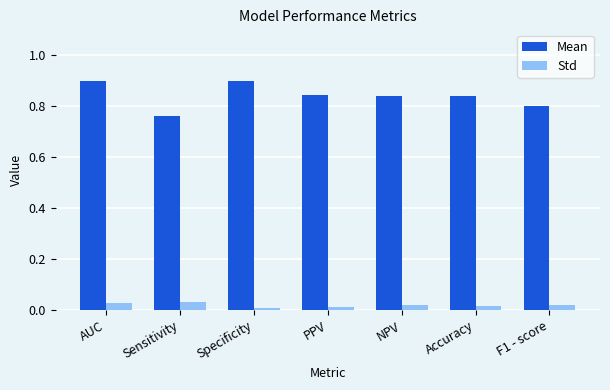

What are all the series names shown in the legend?

Mean, Std